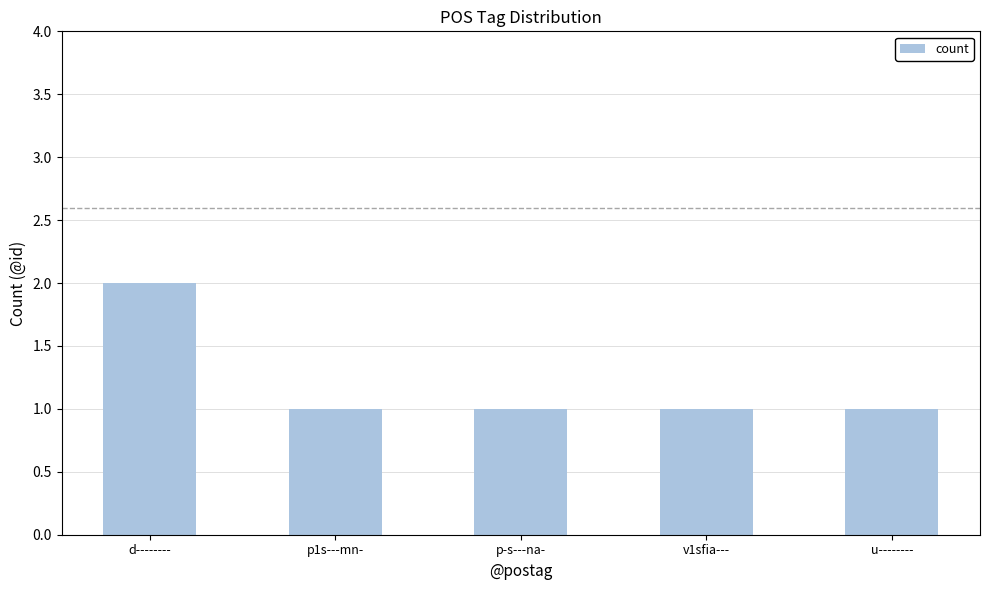

True or false: the data shows 1 at u--------.

True